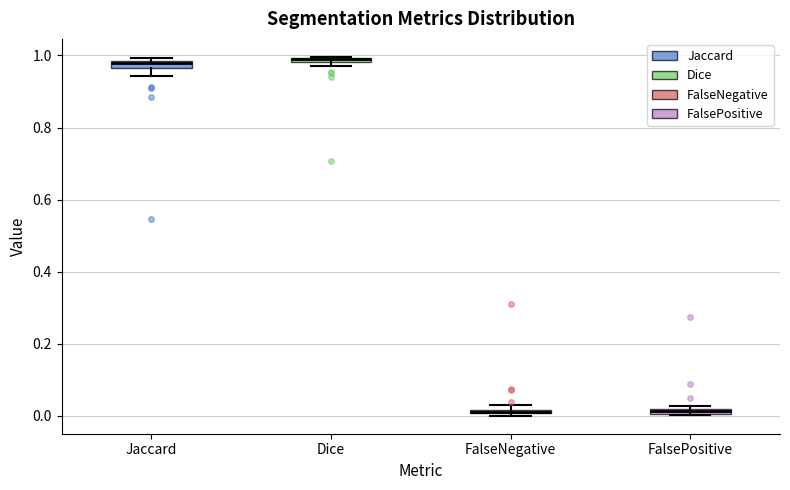

Where is the upper edge of the box for Dice on the y-axis? The values are not printed on the chart, so give them approximately, as read against the axis.

1.00